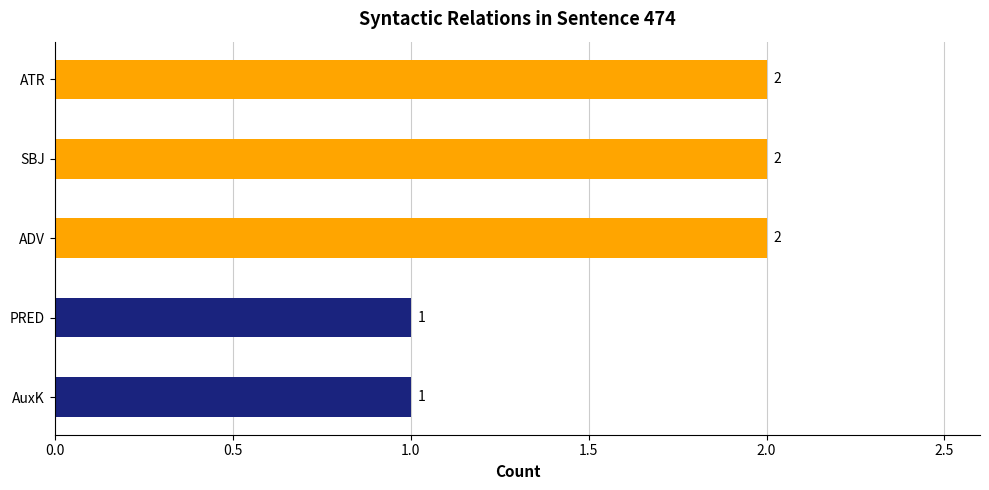

Reading top to bottom, extract all data points from this chart.

2	2	2	1	1